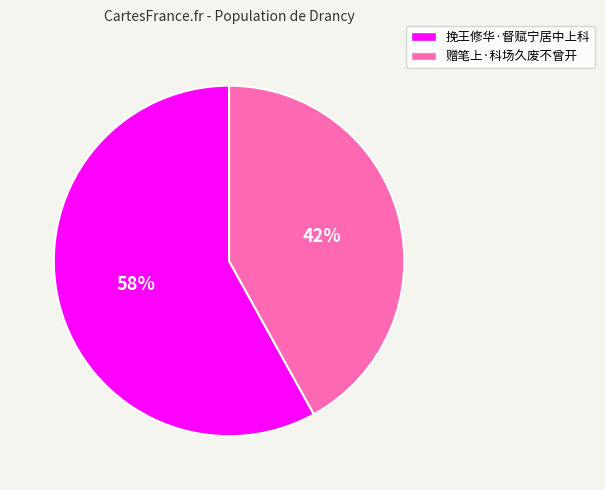

To the nearest percent, what percentage of the pie is 挽王修华·督赋宁居中上科?

58%